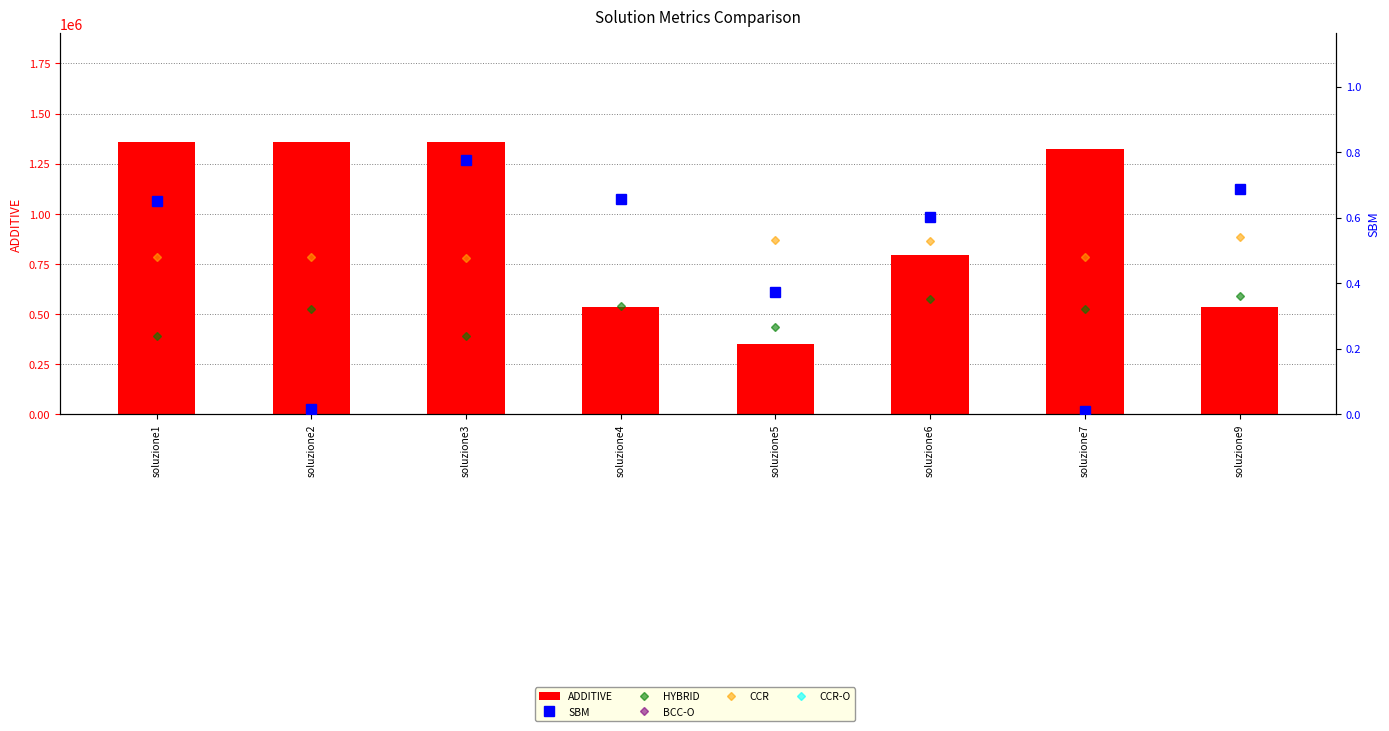

What is the difference between the second highest and second lowest values in the CCR-O series?

0.2